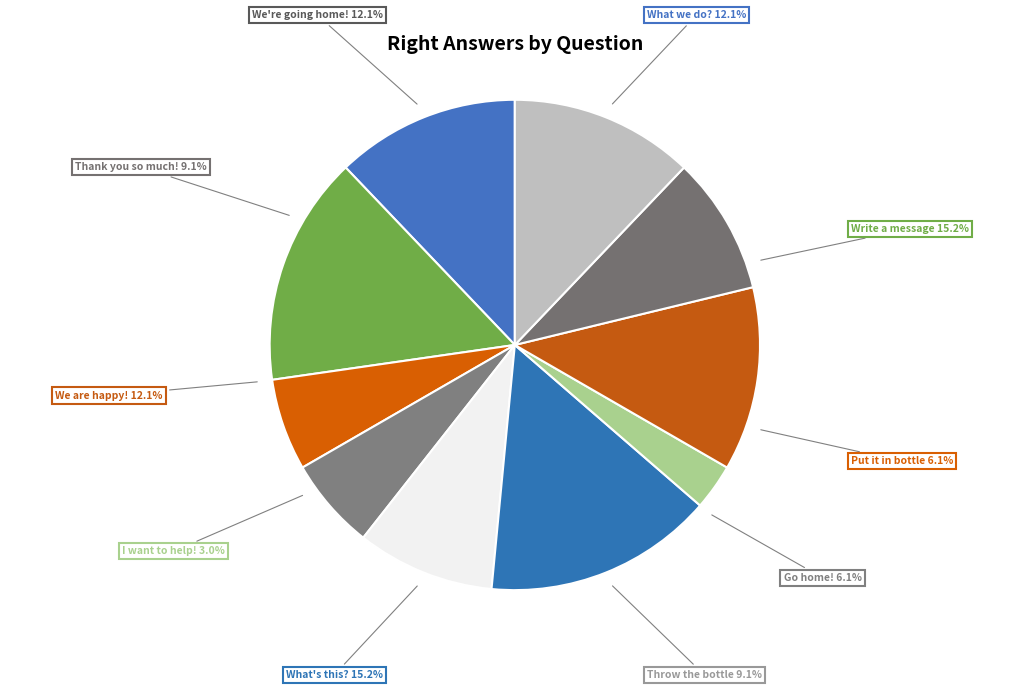

What percentage is the We're _________home! slice, to the nearest percent?

12%